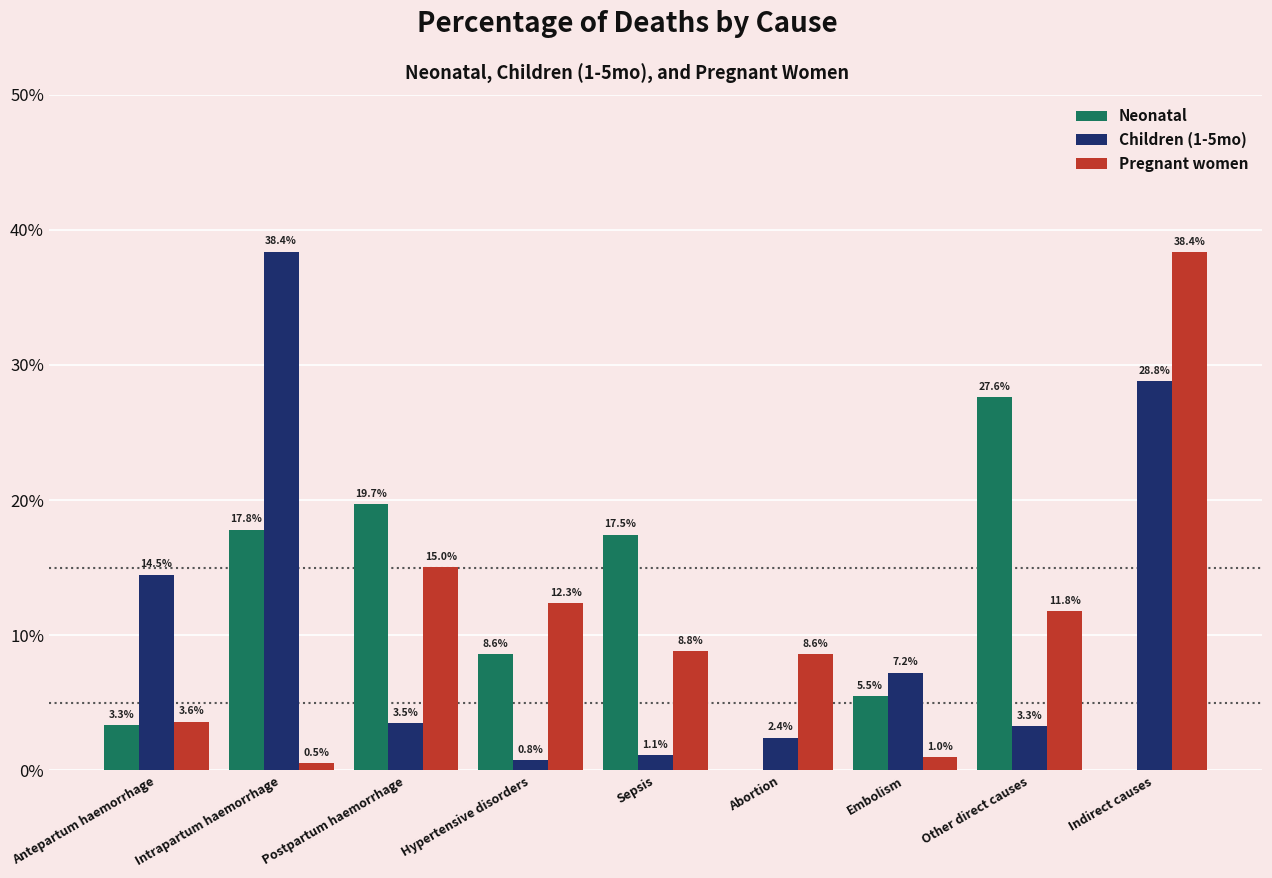

Reading right to left, list all the values displayed in this chart.

Neonatal: Indirect causes=0.0	Other direct causes=0.3	Embolism=0.1	Abortion=0.0	Sepsis=0.2	Hypertensive disorders=0.1	Postpartum haemorrhage=0.2	Intrapartum haemorrhage=0.2	Antepartum haemorrhage=0.0
Children (1-5mo): Indirect causes=0.3	Other direct causes=0.0	Embolism=0.1	Abortion=0.0	Sepsis=0.0	Hypertensive disorders=0.0	Postpartum haemorrhage=0.0	Intrapartum haemorrhage=0.4	Antepartum haemorrhage=0.1
Pregnant women: Indirect causes=0.4	Other direct causes=0.1	Embolism=0.0	Abortion=0.1	Sepsis=0.1	Hypertensive disorders=0.1	Postpartum haemorrhage=0.2	Intrapartum haemorrhage=0.0	Antepartum haemorrhage=0.0